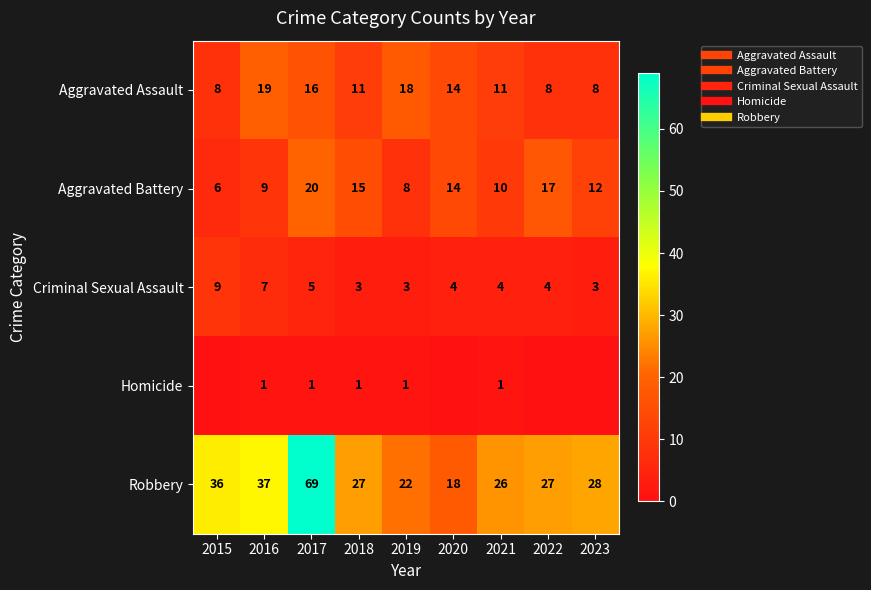

Where is Aggravated Assault nearest to the value 13?

2020